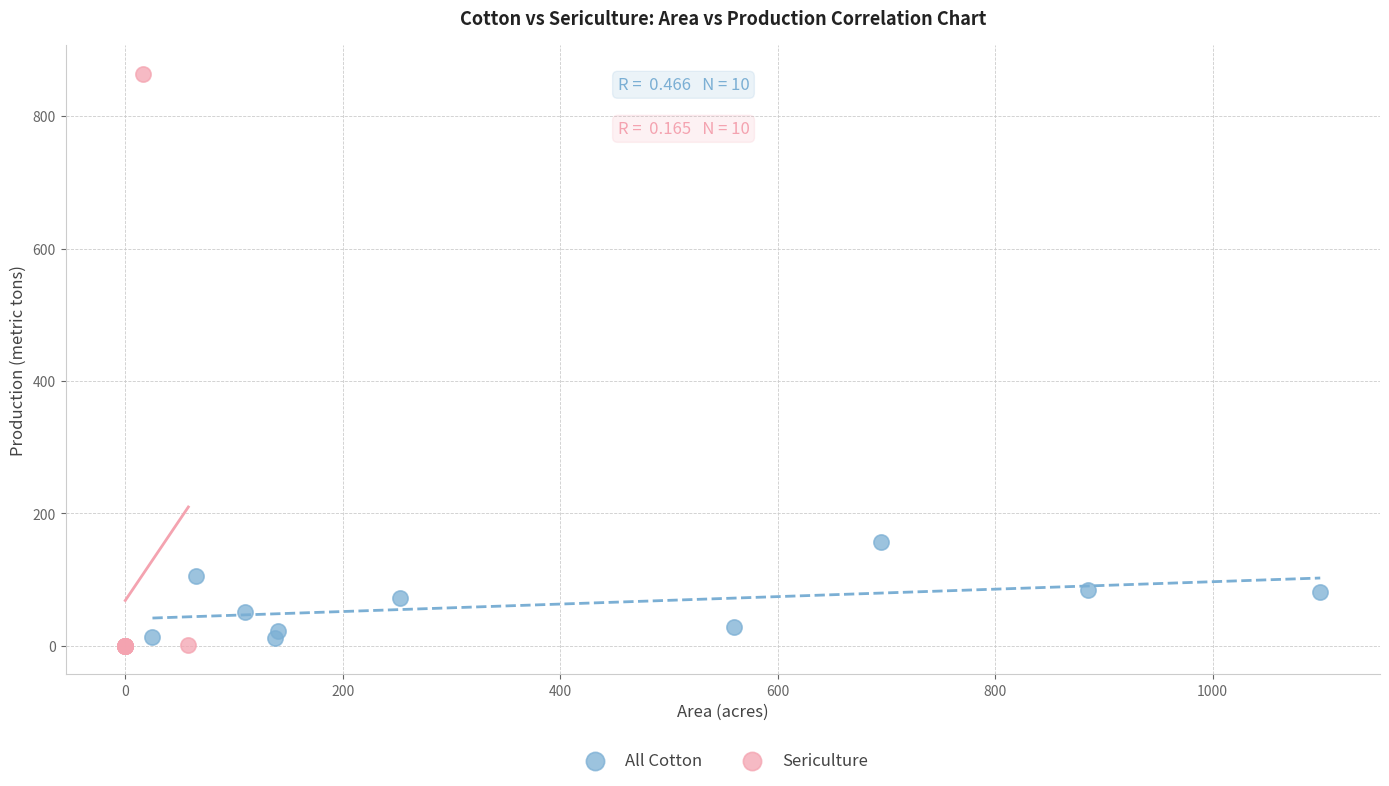

Which series reaches the maximum Y coordinate?

Sericulture